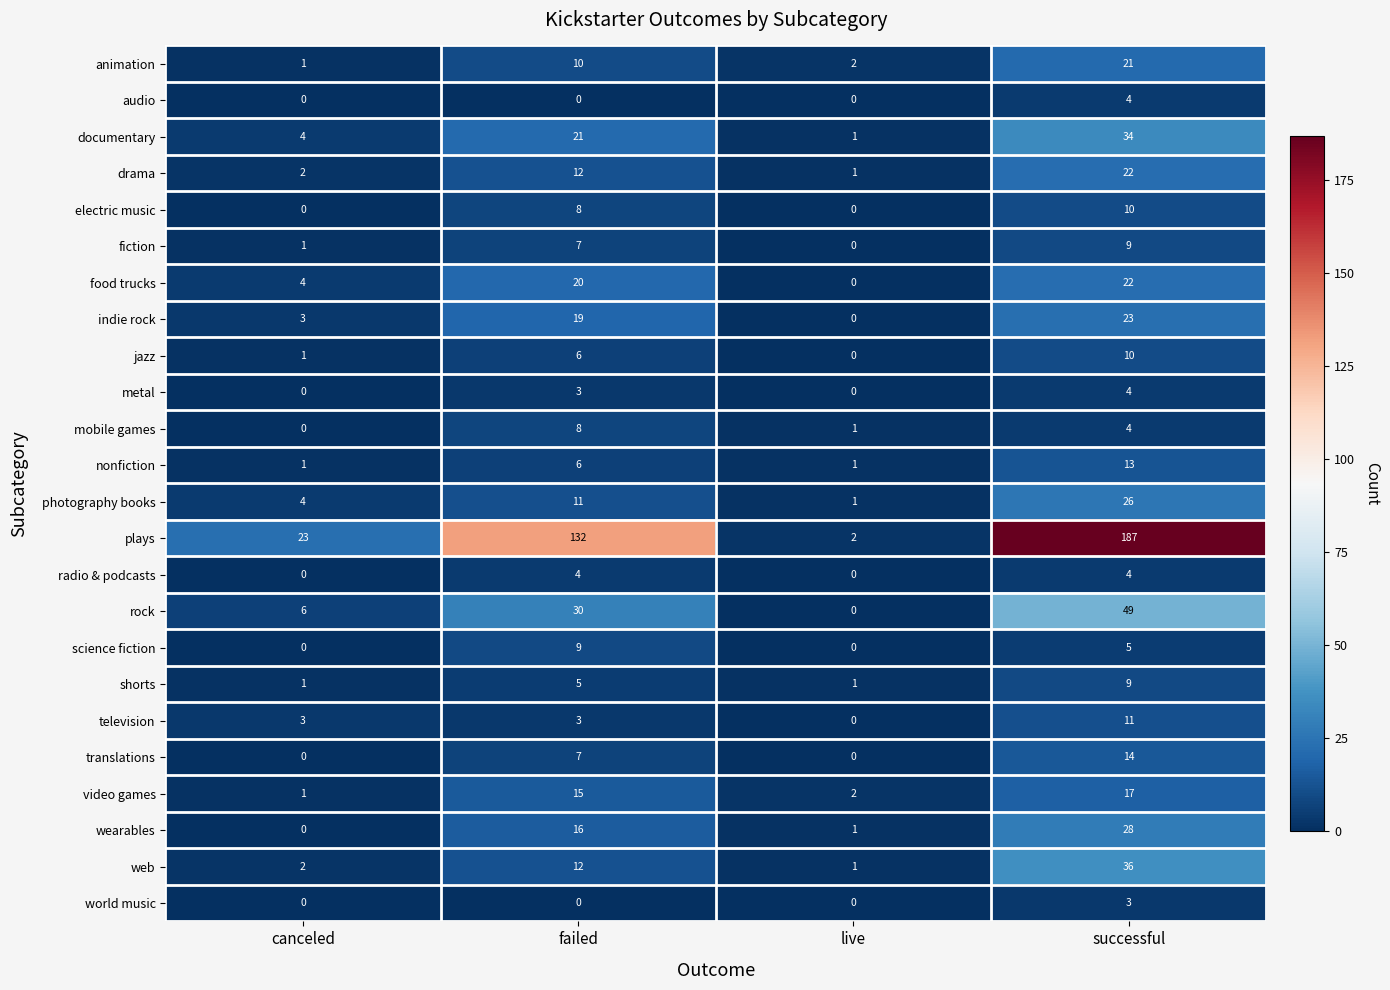

At which category is the sum across all series the highest?

successful